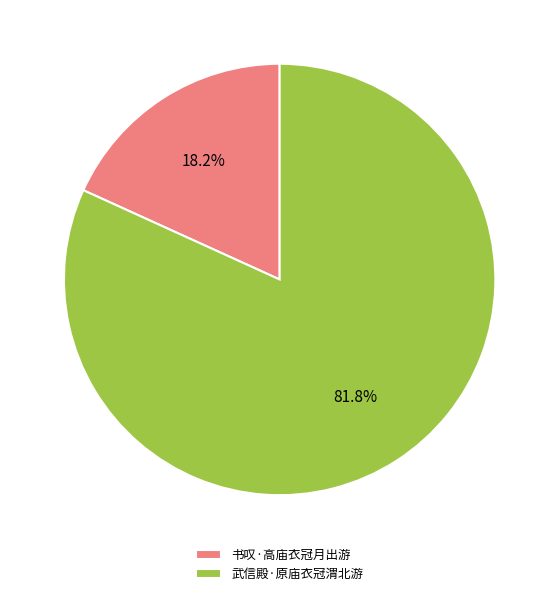

Combined, do 书叹·高庙衣冠月出游 and 武信殿·原庙衣冠渭北游 account for over 50%?

Yes